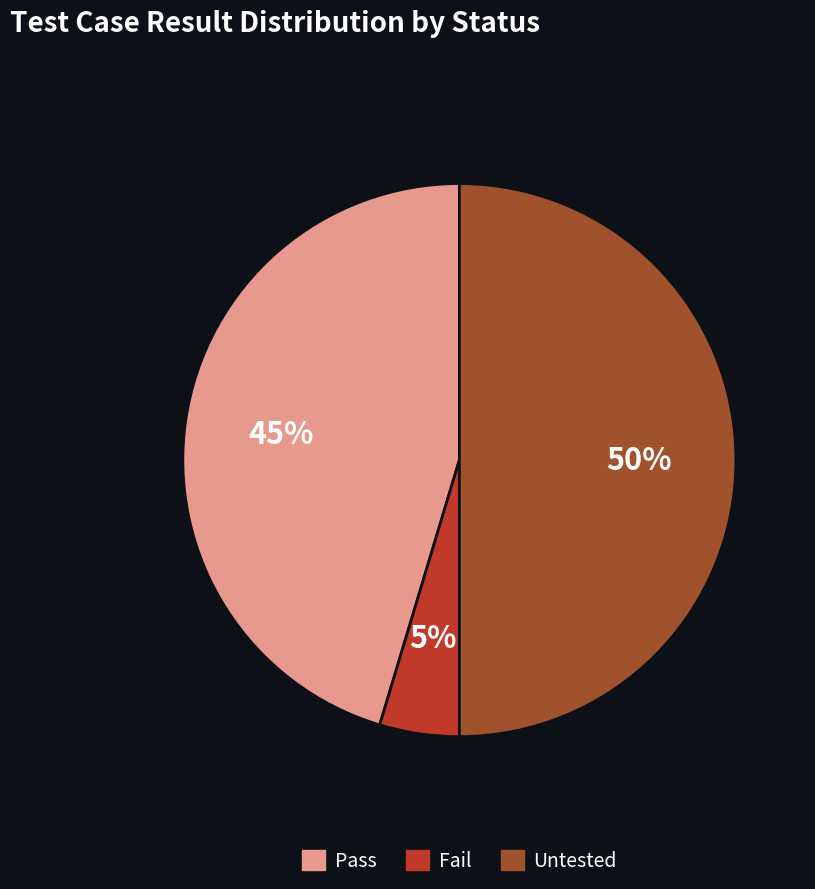

Which slice is the smallest?

Fail